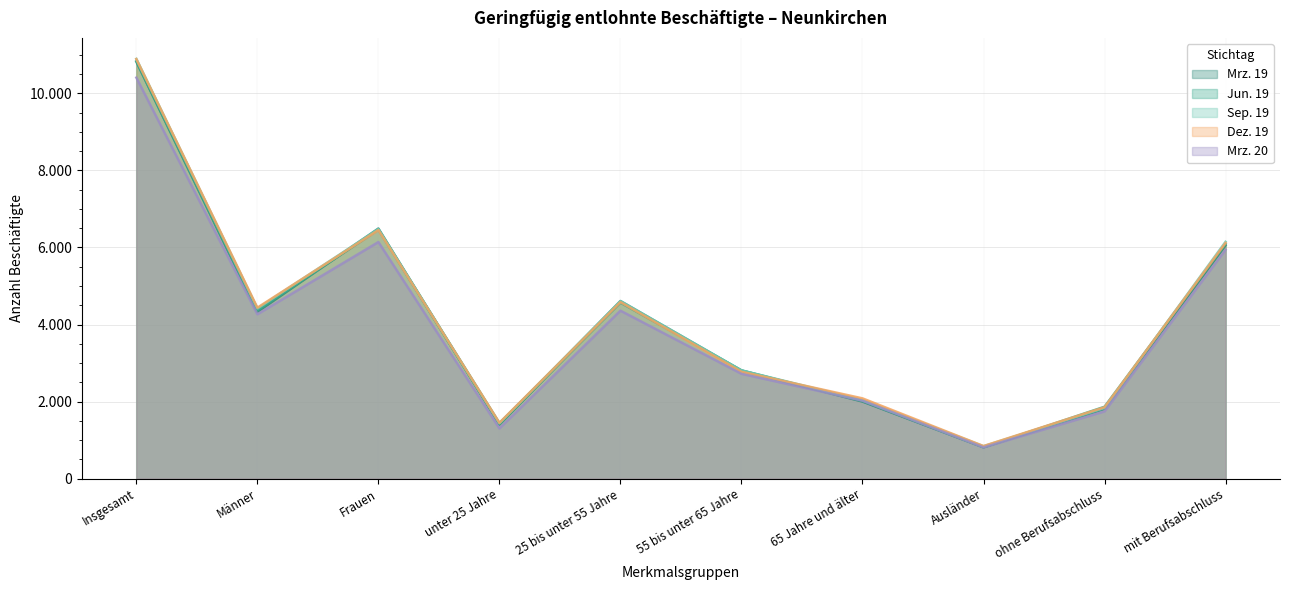

Which series has the largest range (max minus min)?

Sep. 19